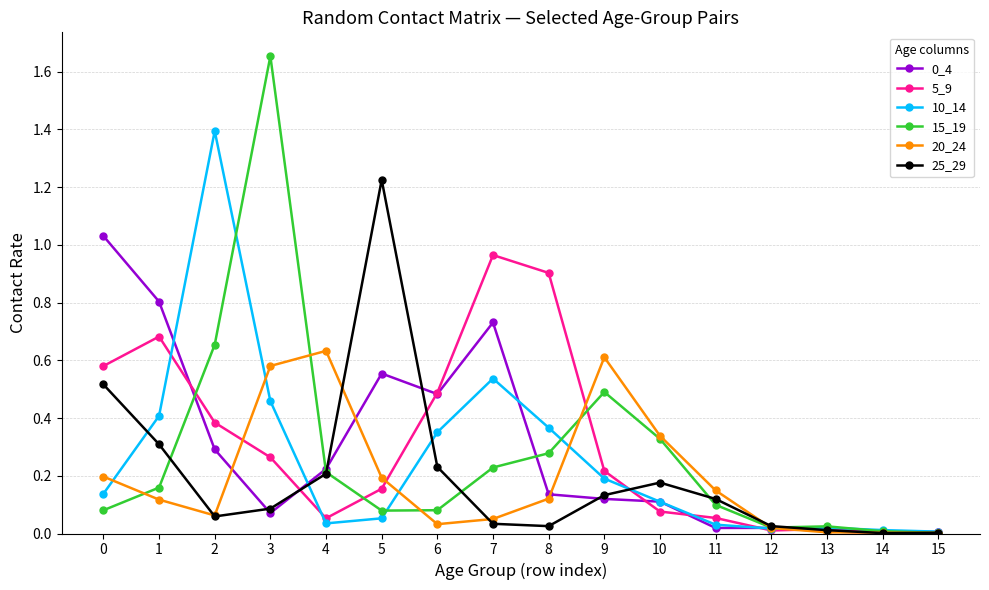

Which series has the largest total across all categories?

5_9